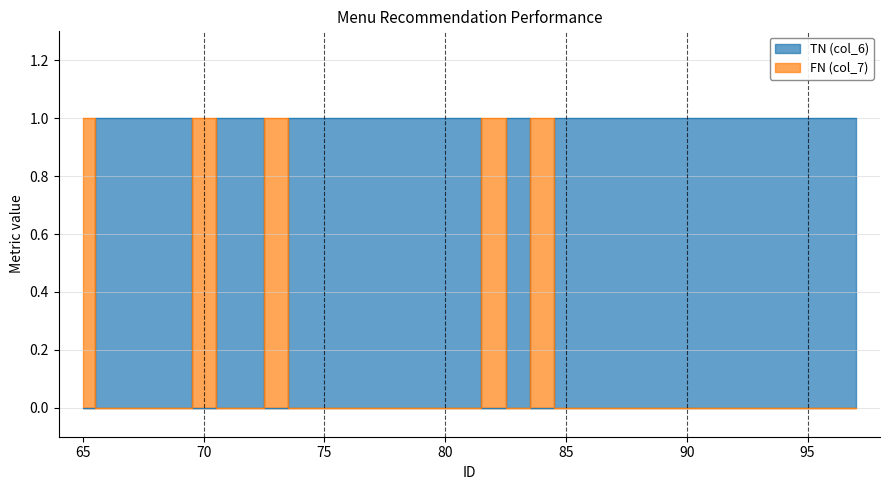

How many lines are shown in the chart?

2